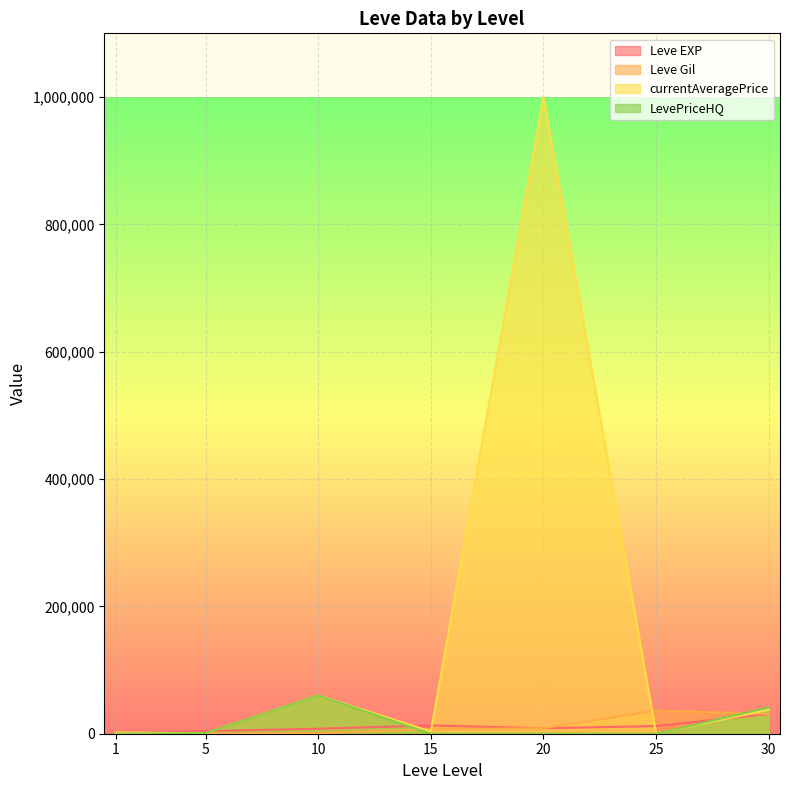

Which series changed the most between 1 and 20?

currentAveragePrice